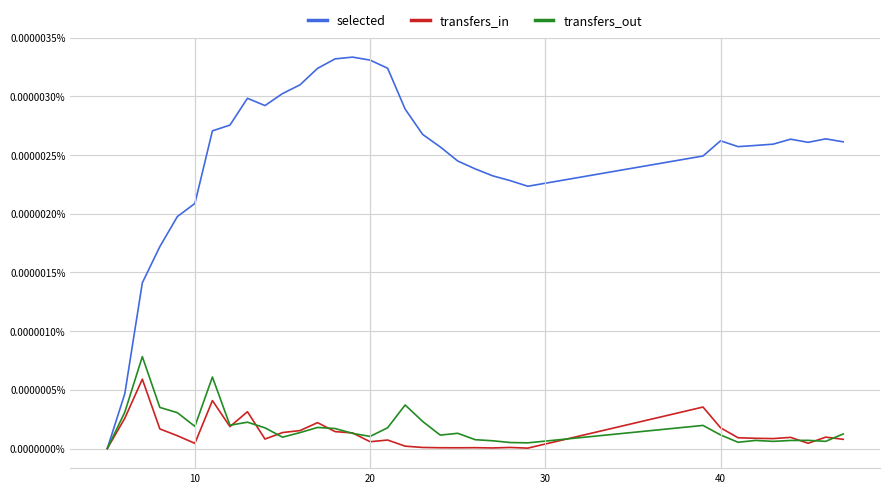

Which series has the largest range (max minus min)?

selected